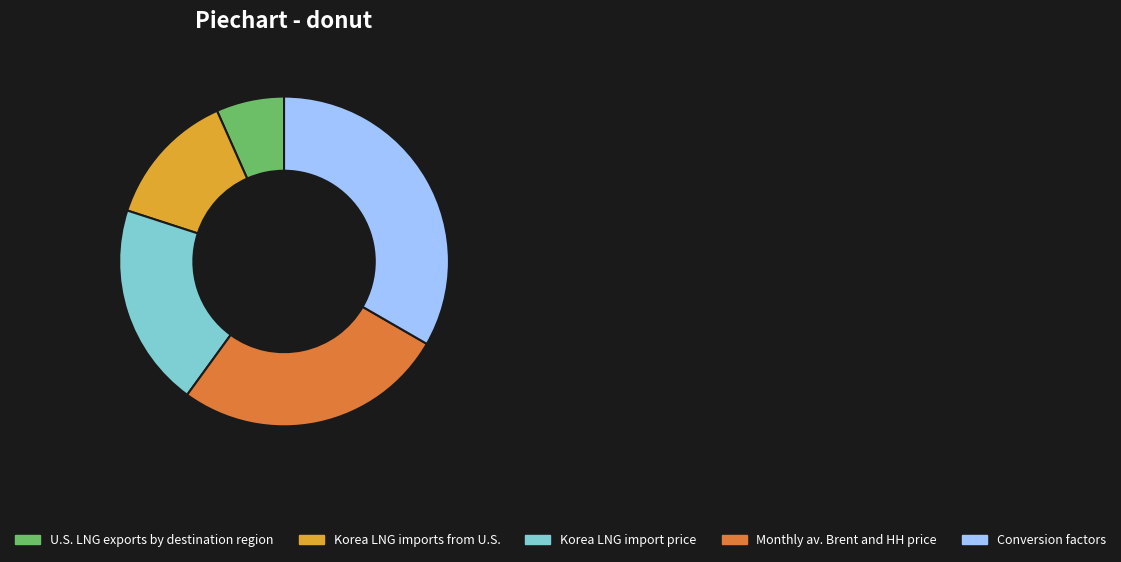

True or false: Conversion factors accounts for 19% of the total.

False